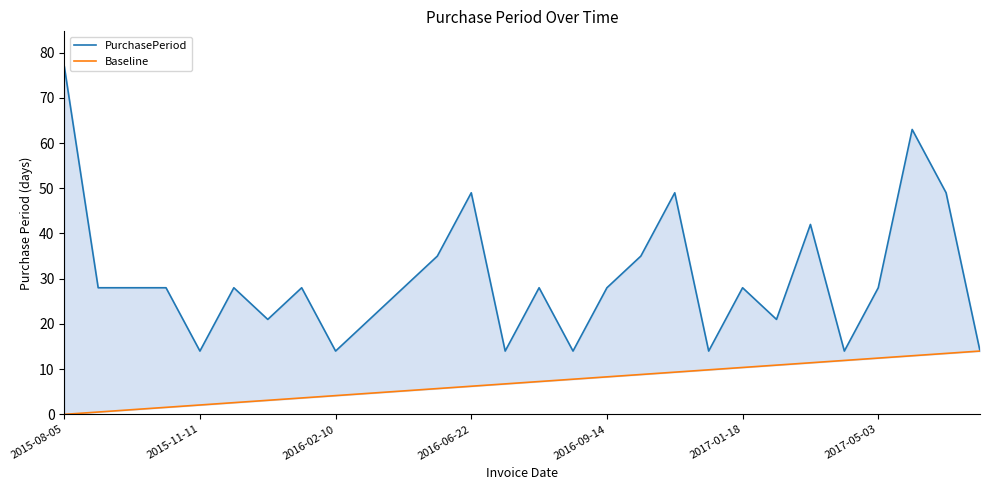

Is it true that Baseline equals 13.5 at 26?

True